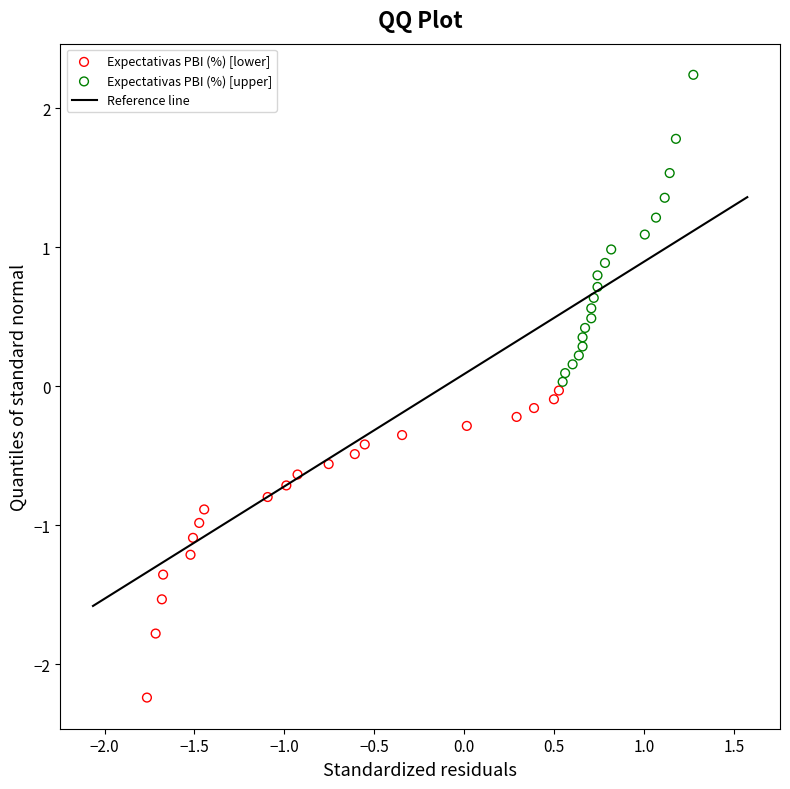

Which series contains the highest Y value?

Expectativas PBI (%) [upper]